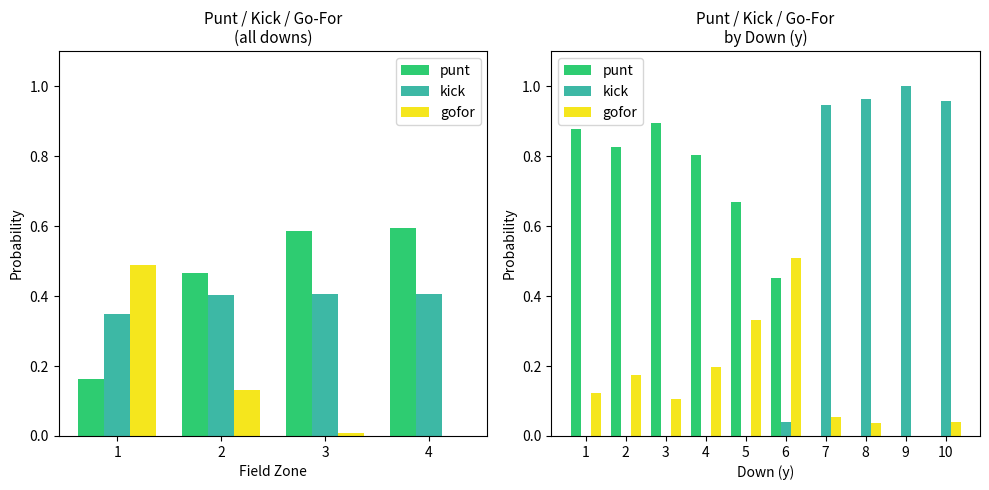

Reading left to right, extract all data points from this chart.

punt: 0.9	0.8	0.9	0.8	0.7	0.5	0.0	0.0	0.0	0.0
kick: 0.0	0.0	0.0	0.0	0.0	0.0	0.9	1.0	1.0	1.0
gofor: 0.1	0.2	0.1	0.2	0.3	0.5	0.1	0.0	0.0	0.0